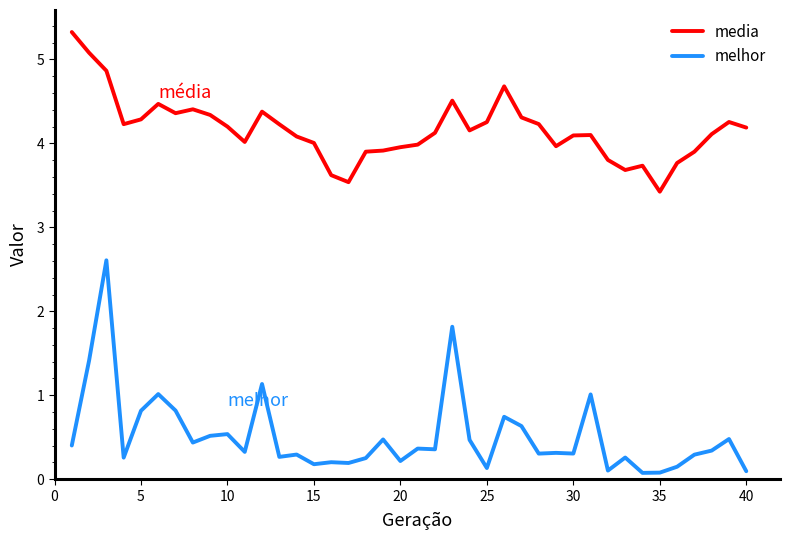

Which series has the widest spread of values?

melhor